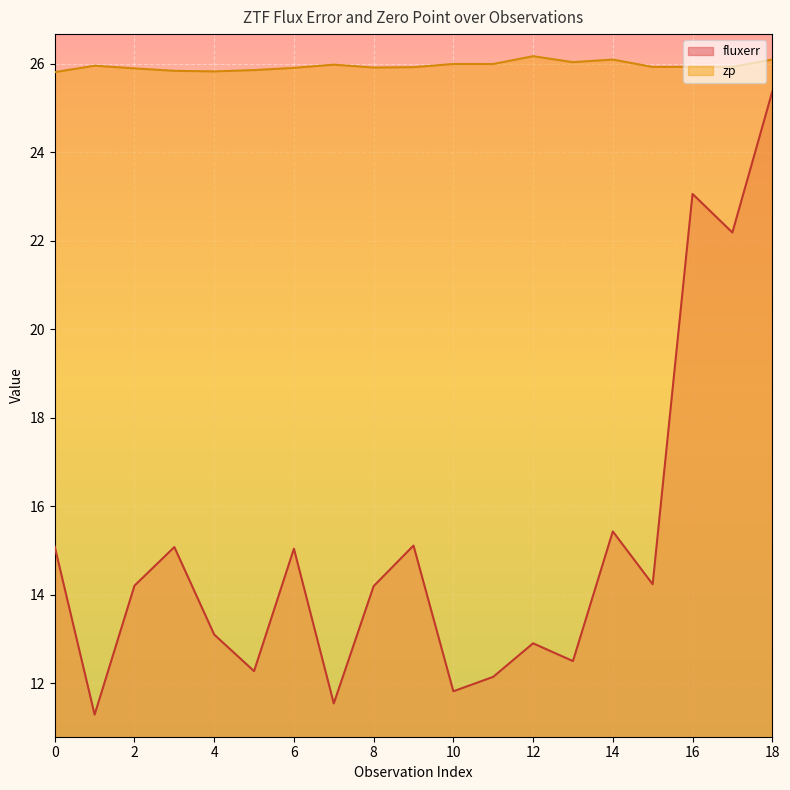

Reading left to right, list all the values displayed in this chart.

fluxerr: 0=15.1	1=11.3	2=14.2	3=15.1	4=13.1	5=12.3	6=15.0	7=11.5	8=14.2	9=15.1	10=11.8	11=12.1	12=12.9	13=12.5	14=15.4	15=14.2	16=23.1	17=22.2	18=25.4
zp: 0=25.8	1=26.0	2=25.9	3=25.8	4=25.8	5=25.9	6=25.9	7=26.0	8=25.9	9=25.9	10=26.0	11=26.0	12=26.2	13=26.0	14=26.1	15=25.9	16=25.9	17=25.9	18=26.1